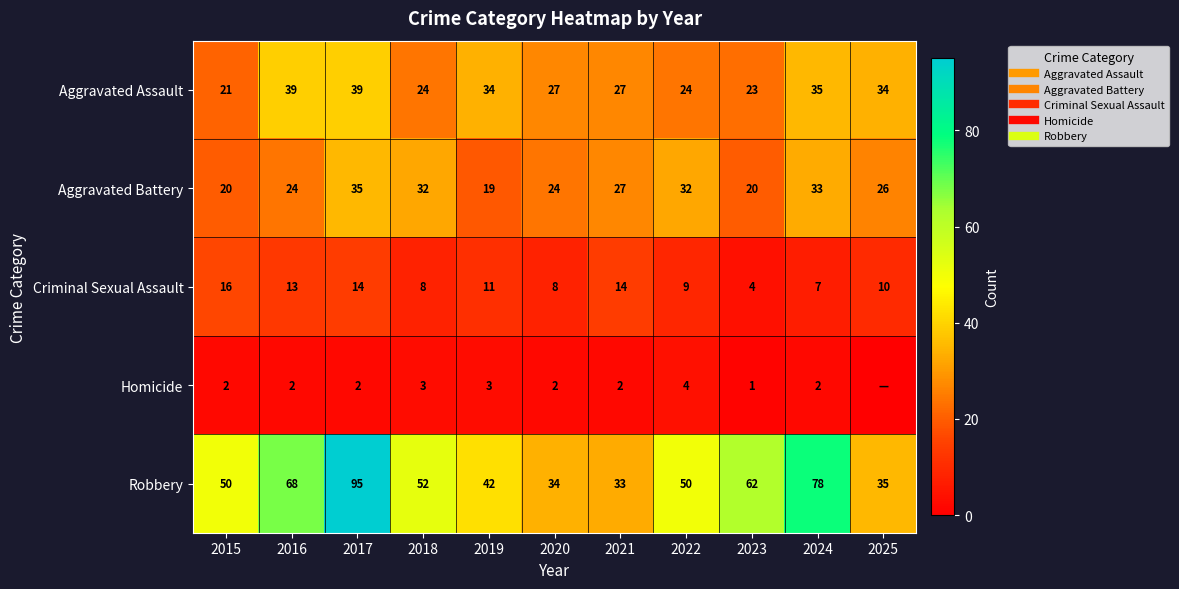

Is the value of Aggravated Assault at 2022 greater than the value of Robbery at 2020?

No